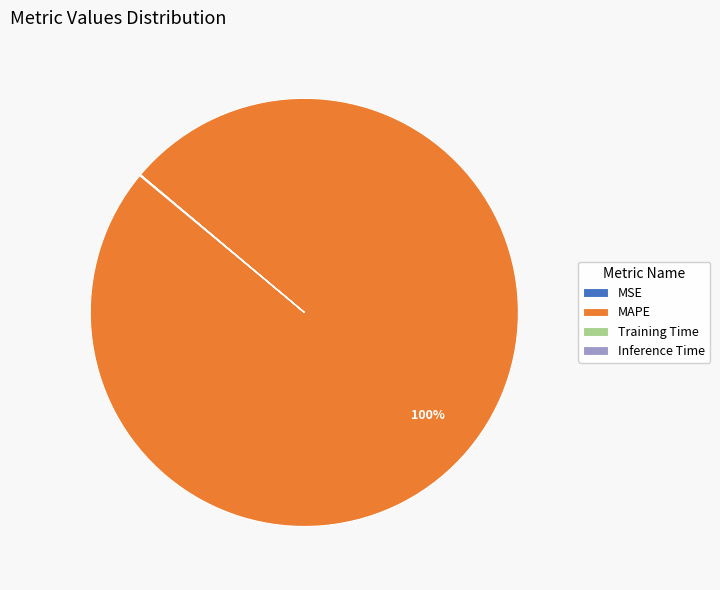

What is the largest slice in the pie chart?

MAPE